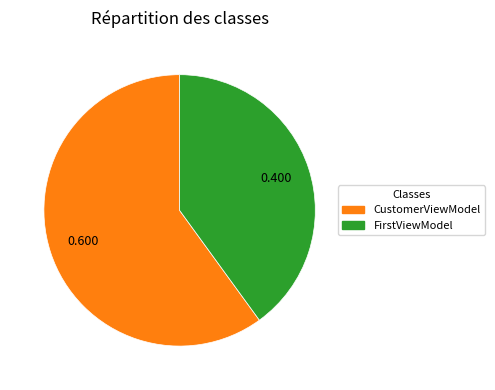

Does any single category account for the majority?

Yes